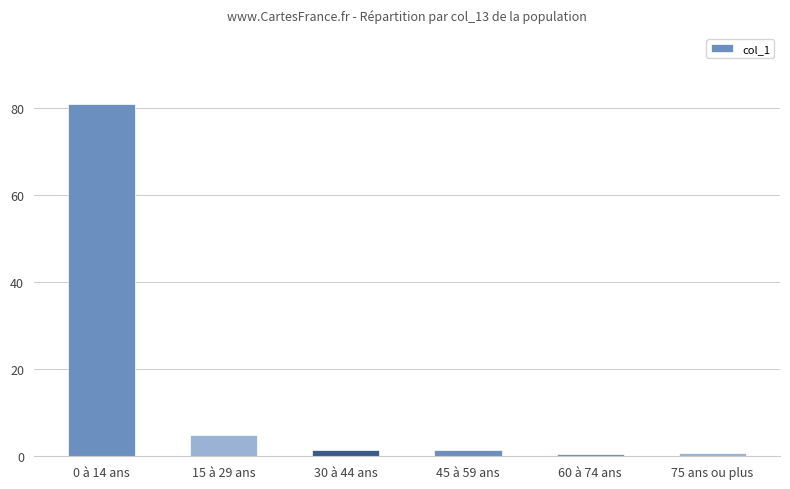

What is the maximum value shown in the chart?

80.9